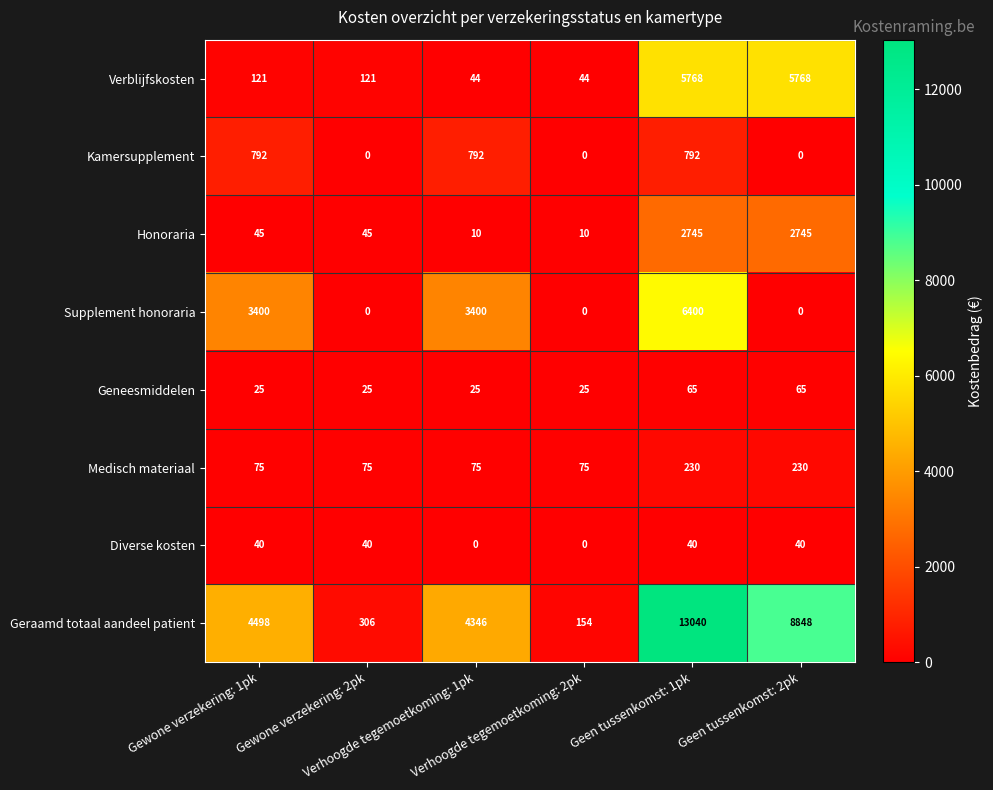

What is the average value of the Geneesmiddelen series?

38